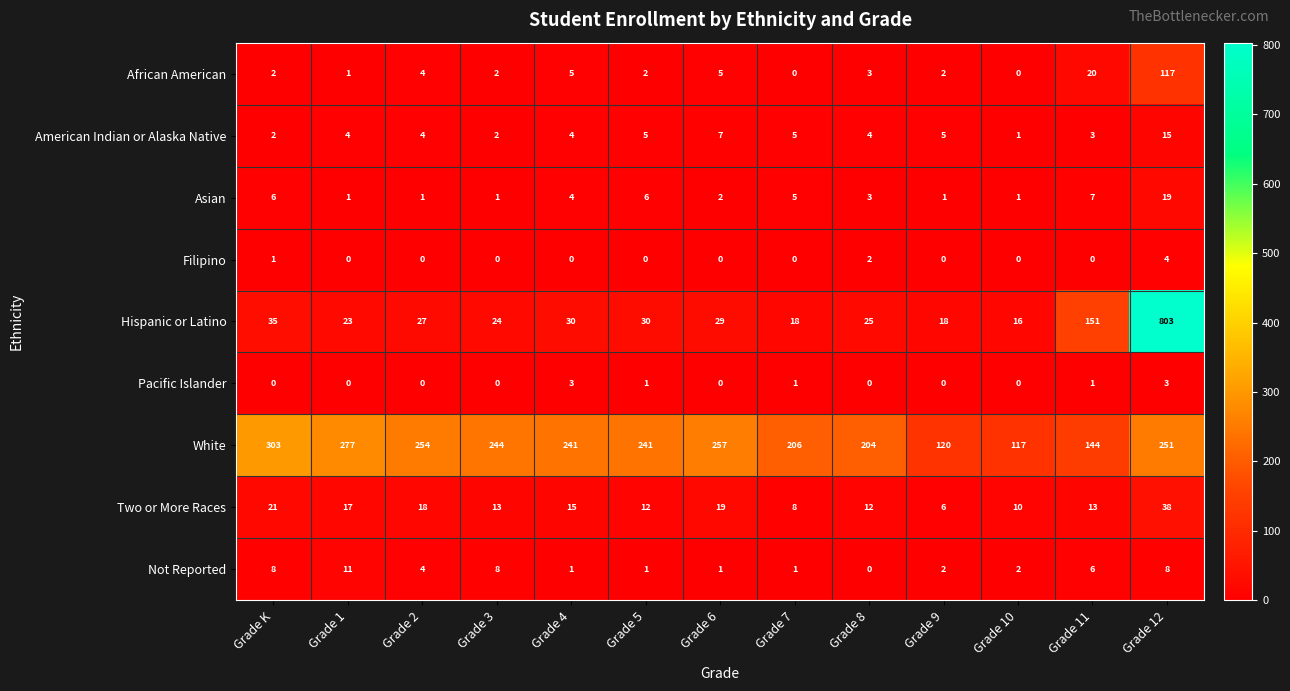

At how many categories does at least one series exceed 314?

1